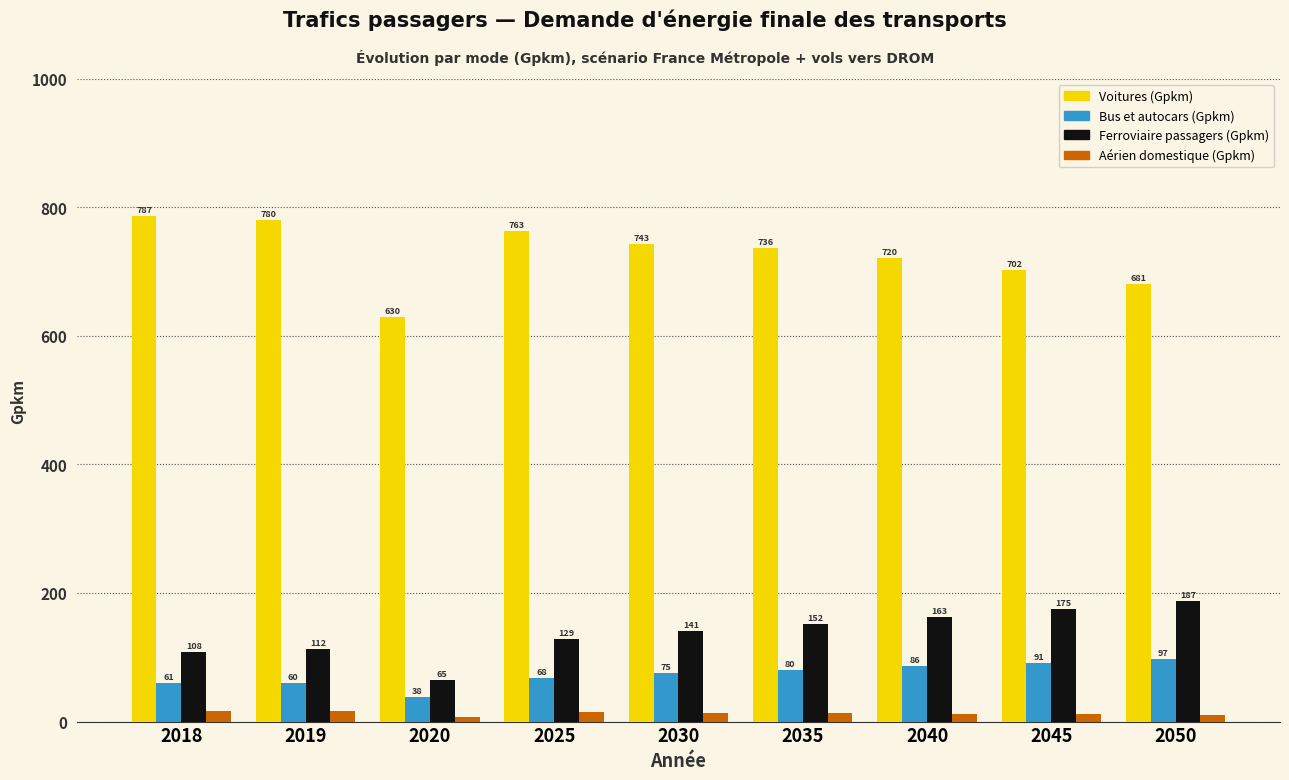

Which series has the largest range (max minus min)?

Voitures (Gpkm)